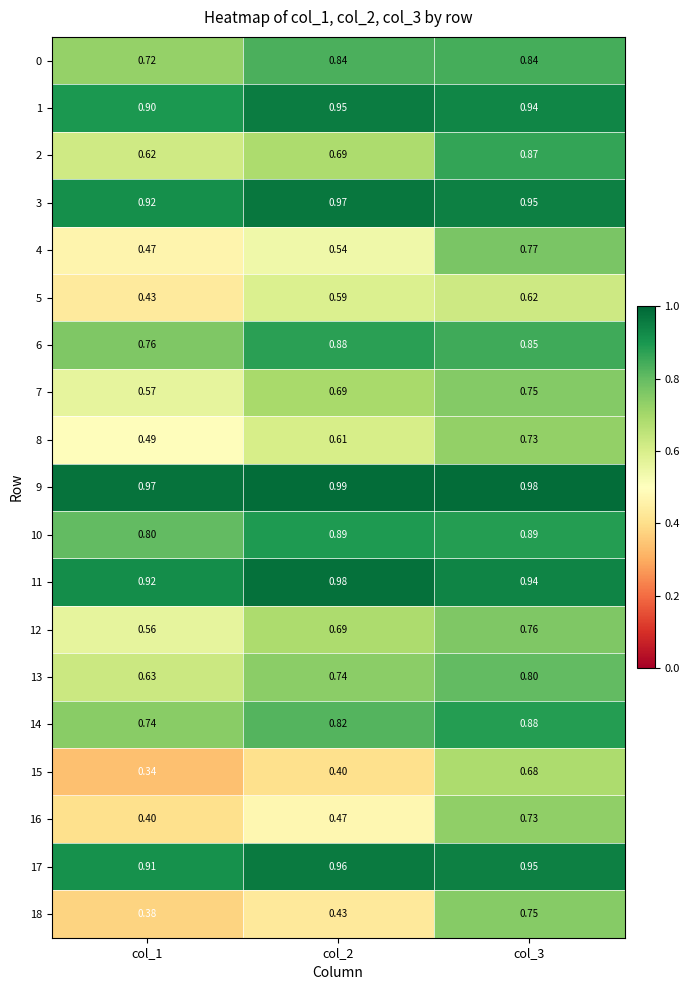

Is the value of 2 at col_3 greater than the value of 9 at col_2?

No